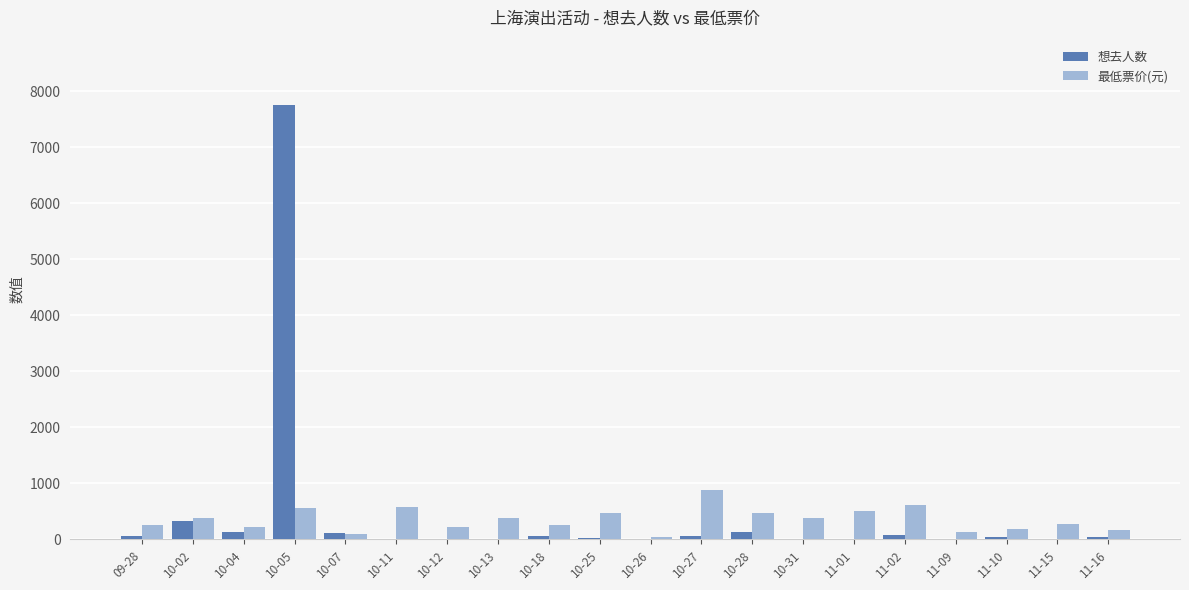

At which category is the sum across all series the highest?

10-05